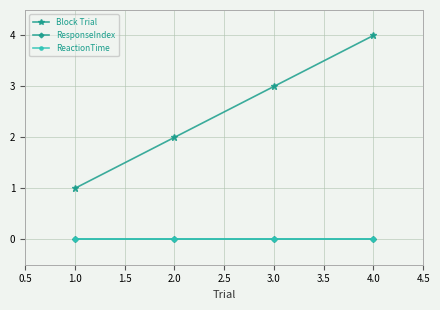

Does the chart have visible grid lines?

Yes